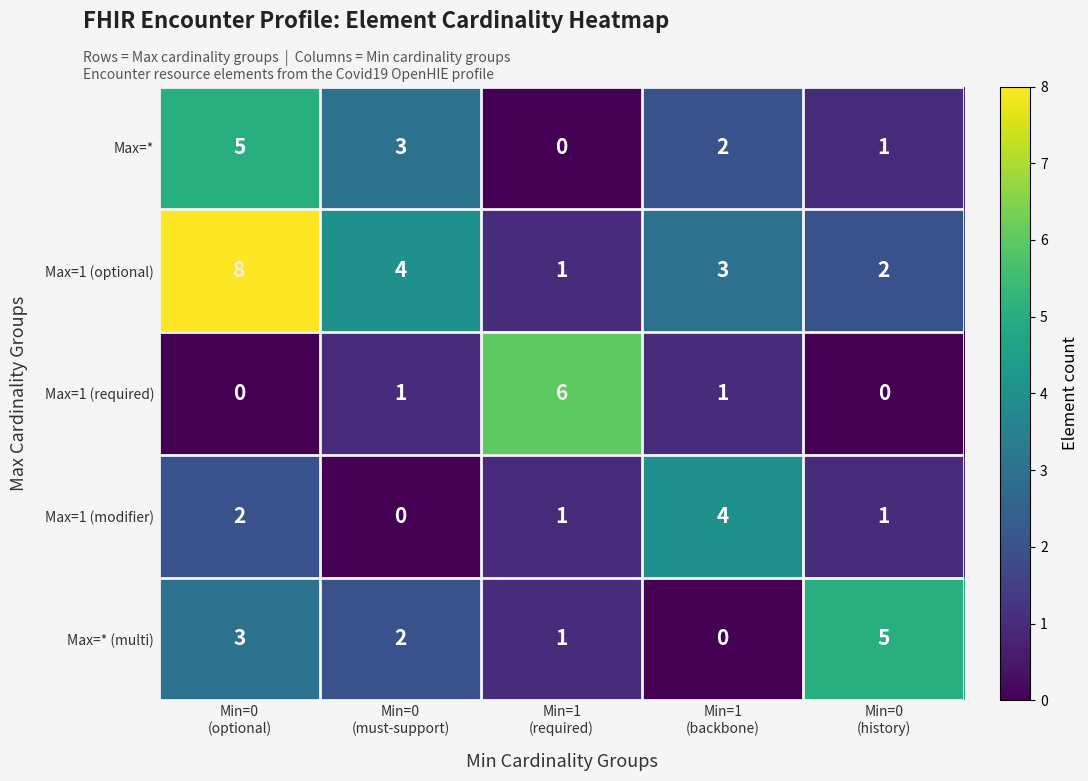

Count the Max=1 (modifier) values in the range 1 to 2.

3